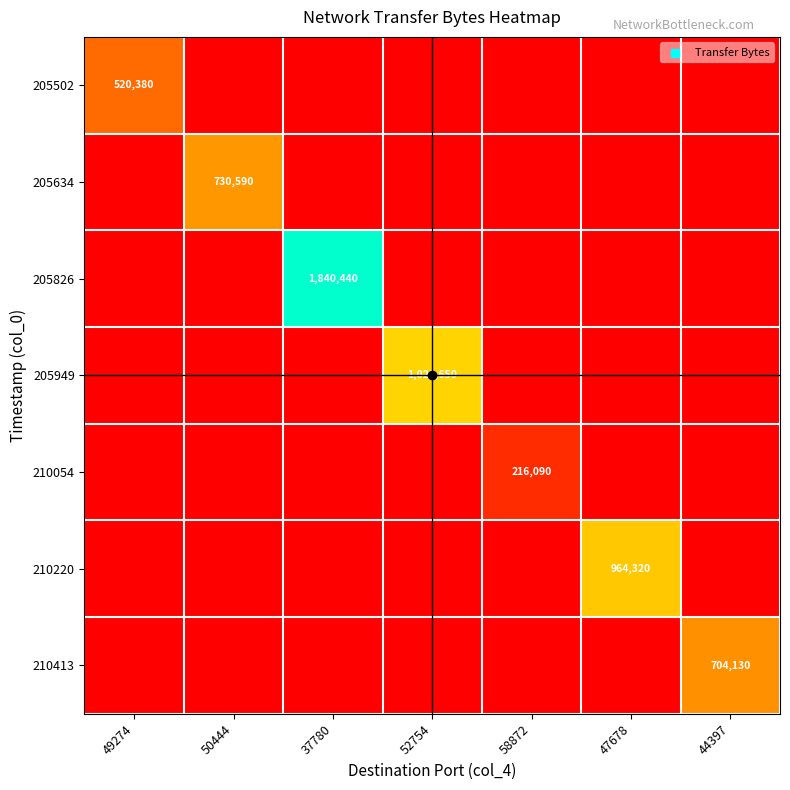

How many data points in 205634 are above 0?

1